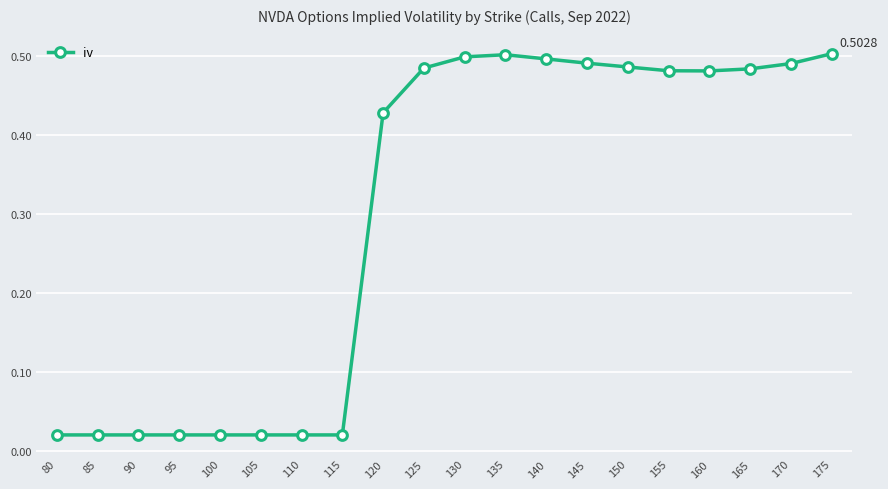

What is the change in value from 90 to 155?

+0.5